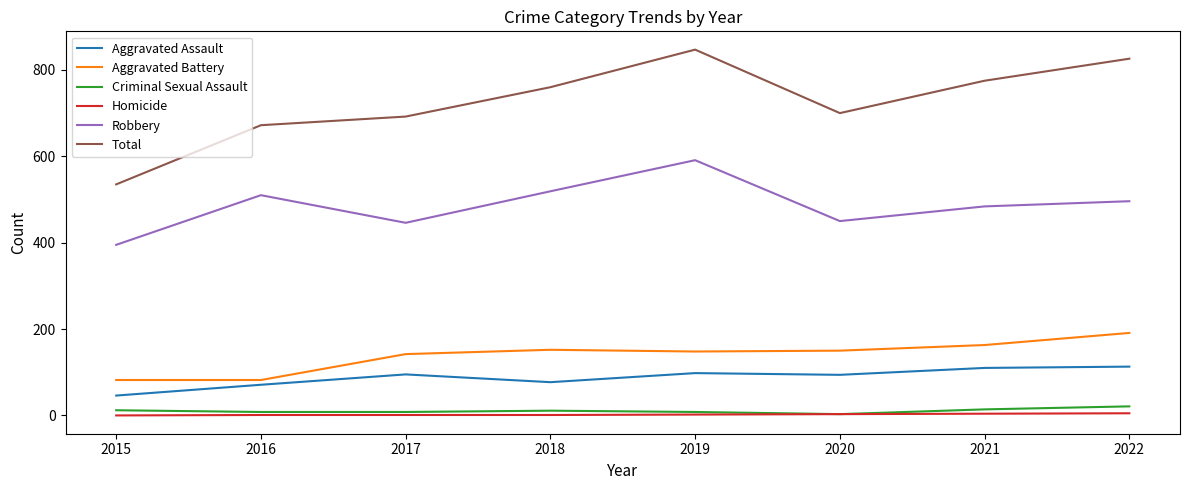

Between 2015 and 2020, which series saw the biggest shift?

Total